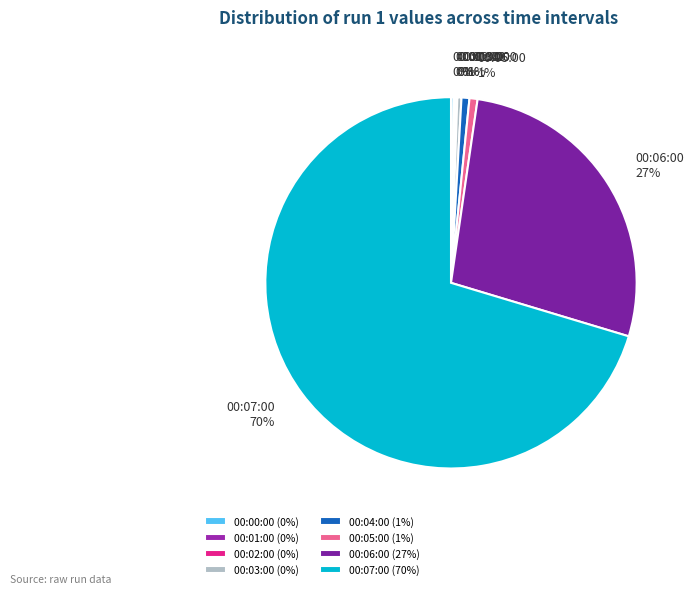

Between 00:07:00 and 00:05:00, which is larger?

00:07:00